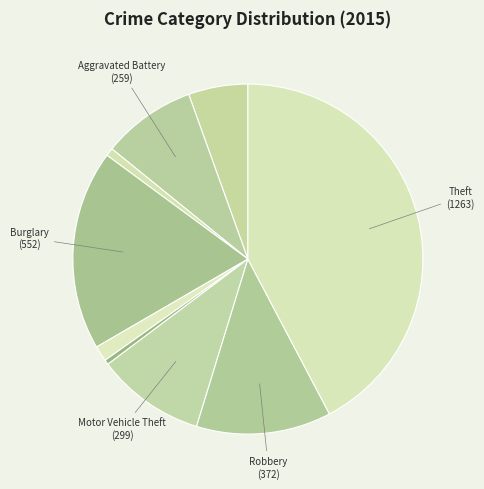

Is there any slice that represents more than half of the pie?

No